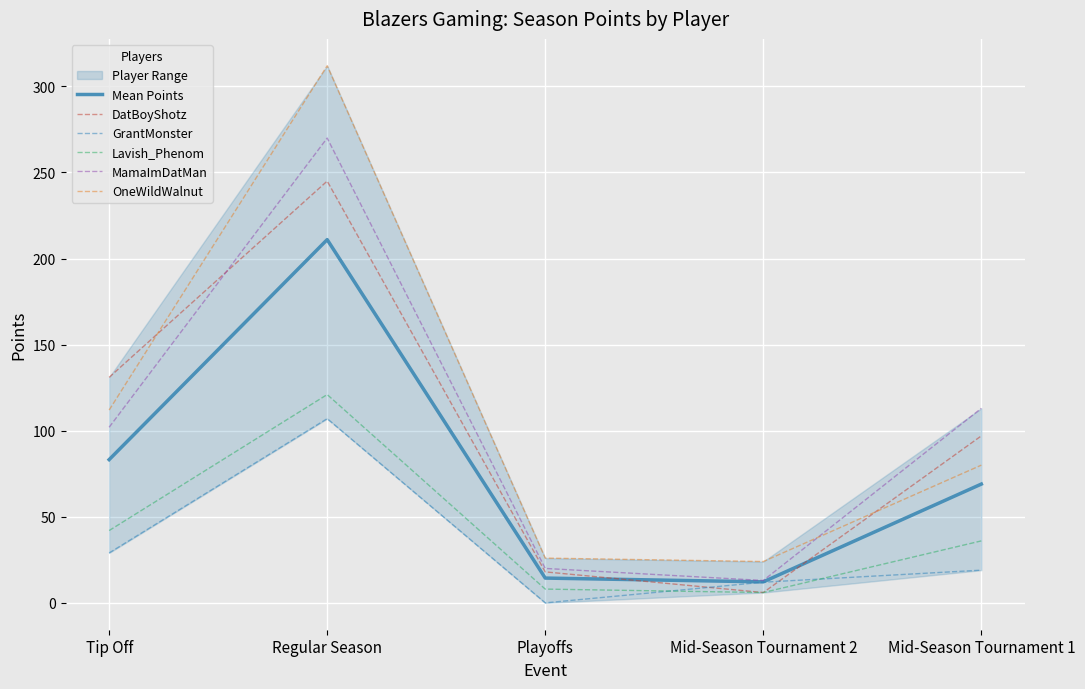

Count the number of data series in this chart.

6